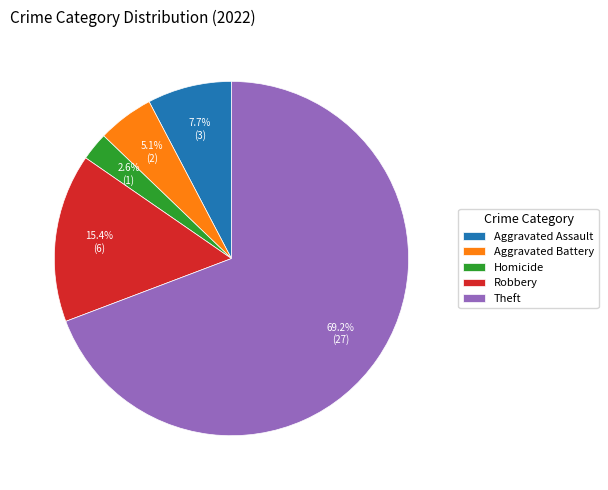

Which has a higher value, Theft or Robbery?

Theft